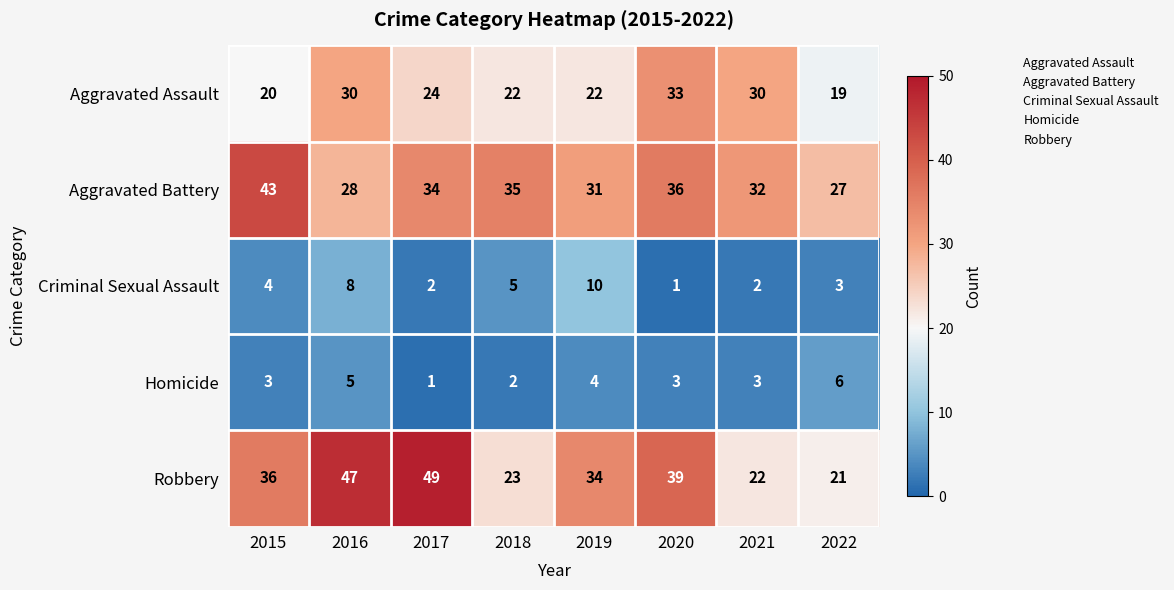

How many data points in Robbery are less than 36?

4